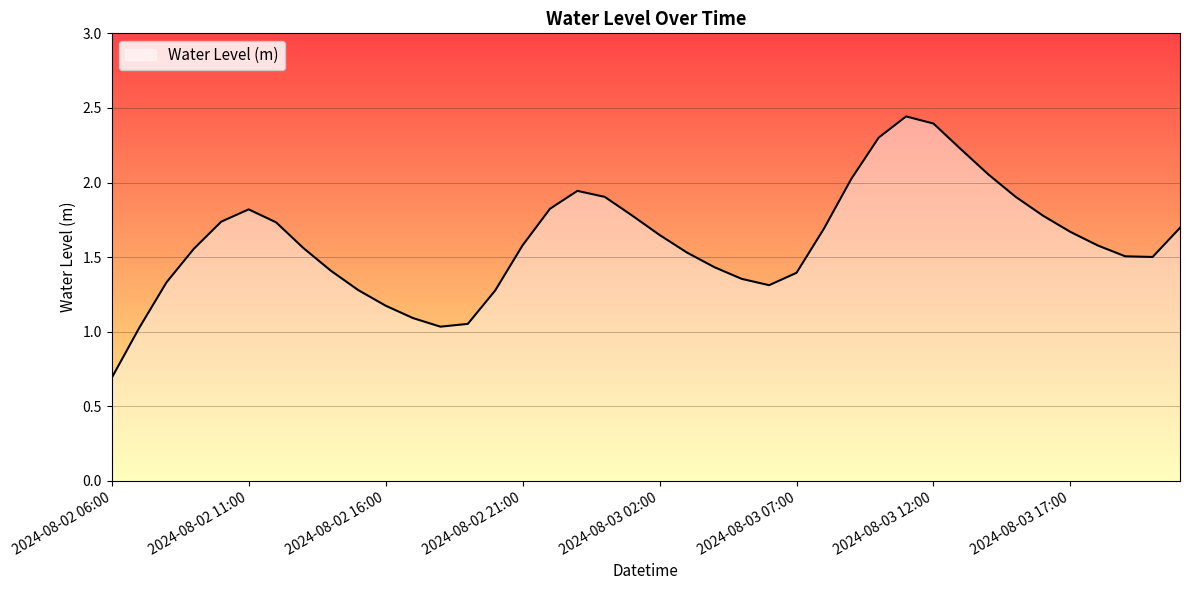

What is the difference between the maximum and minimum values?

1.8